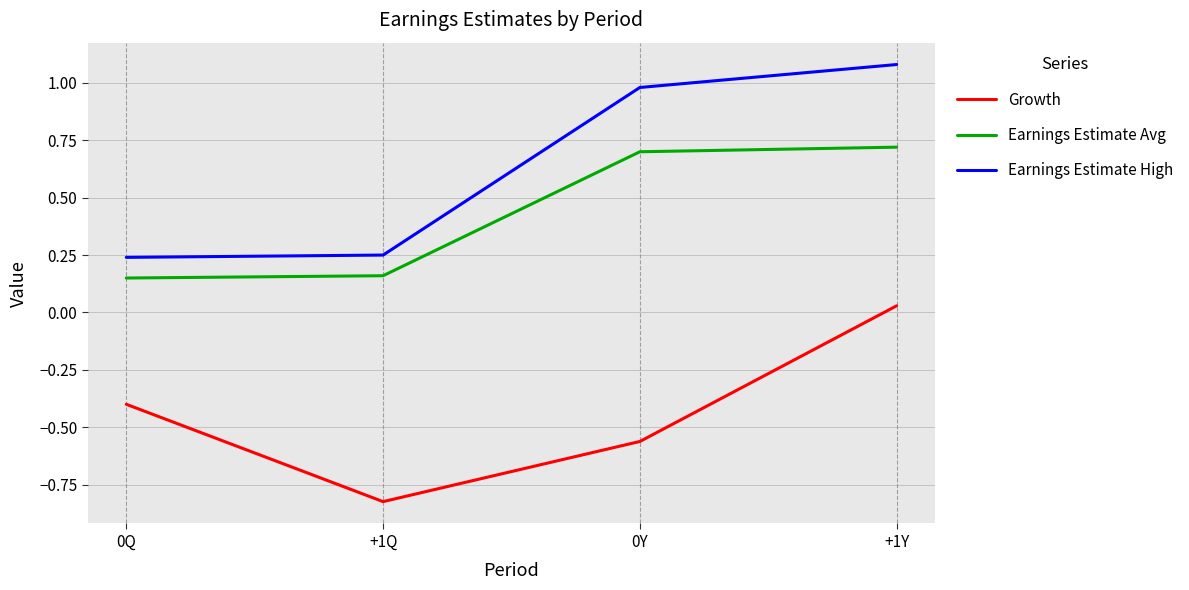

What is the difference between the maximum and second lowest values in the Earnings Estimate High series?

0.8